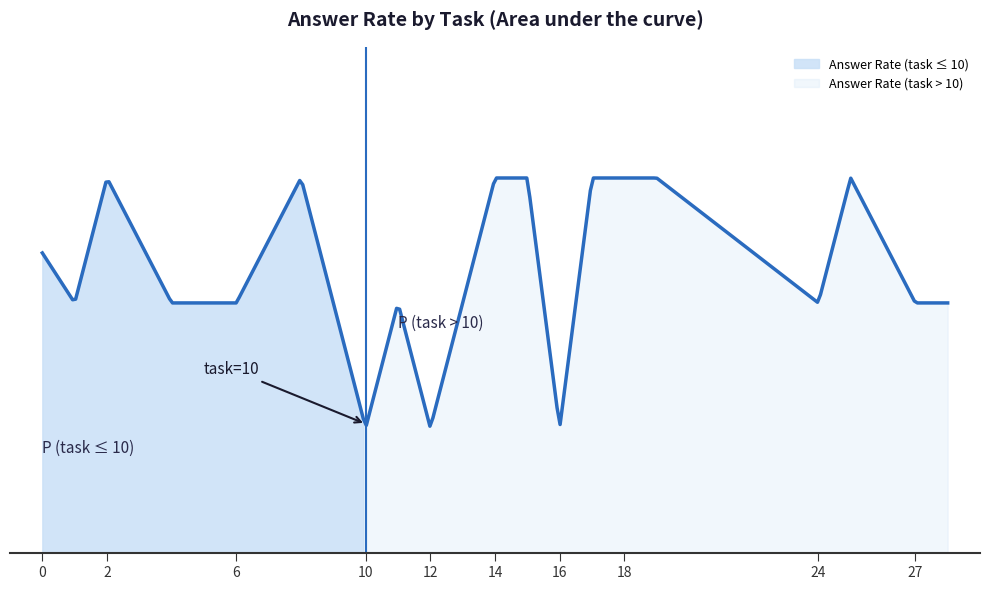

Which label corresponds to the largest value in the chart?

2